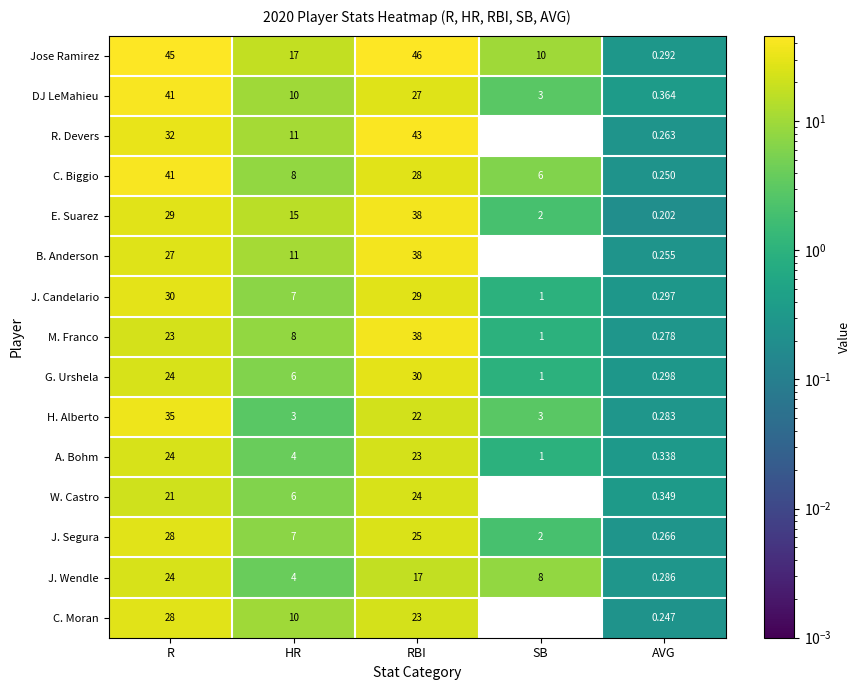

Which category has the lowest value in the E. Suarez series?

AVG